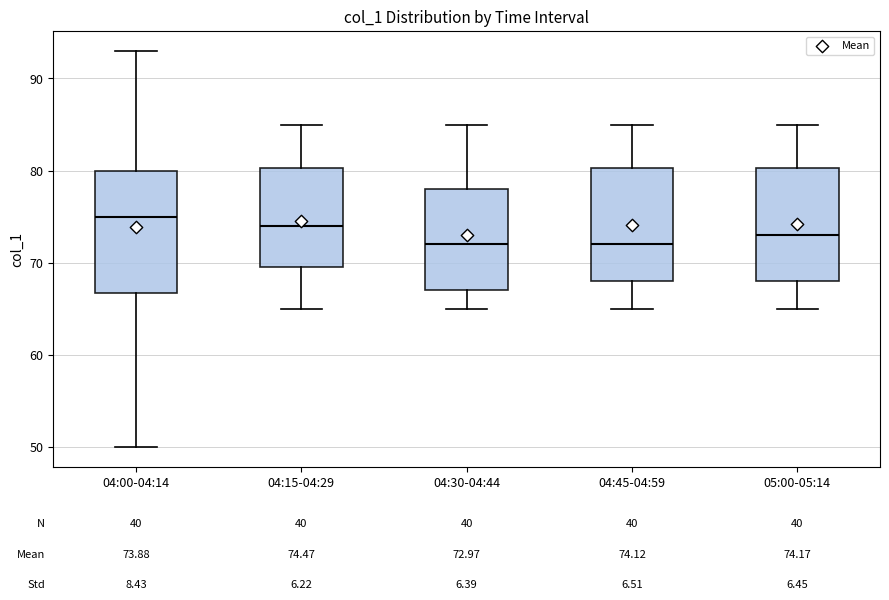

Comparing the boxes themselves (not the whiskers), which one is the tallest?

04:00-04:14